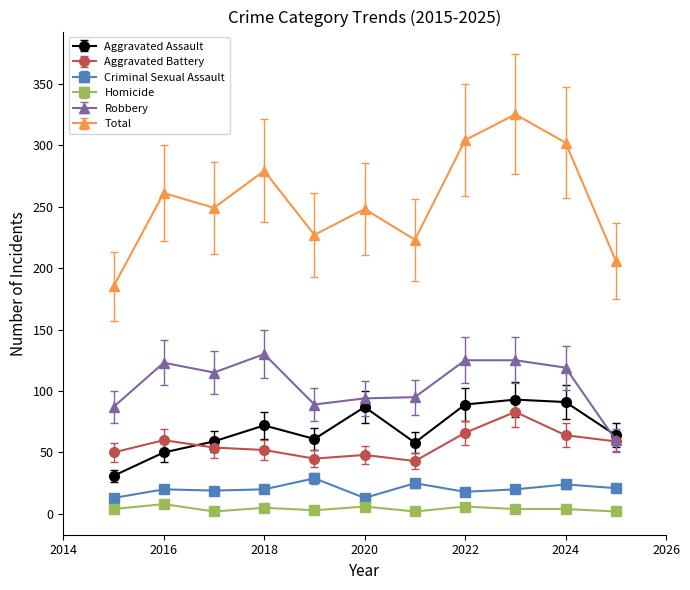

How many distinct data groups are displayed?

6